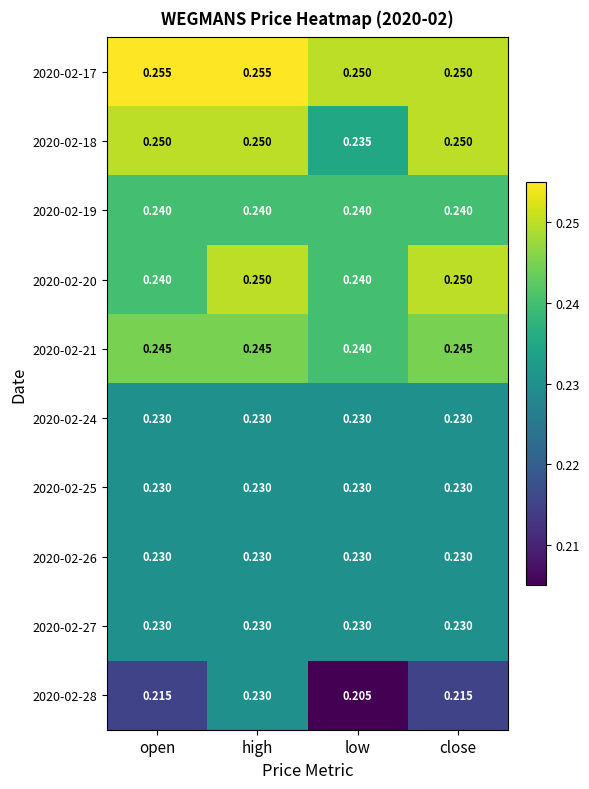

At which category is the sum across all series the highest?

high